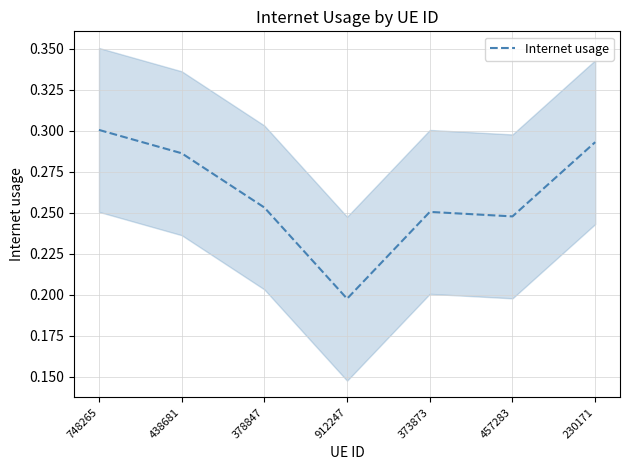

How many points are higher than both their immediate neighbors (excluding endpoints)?

1